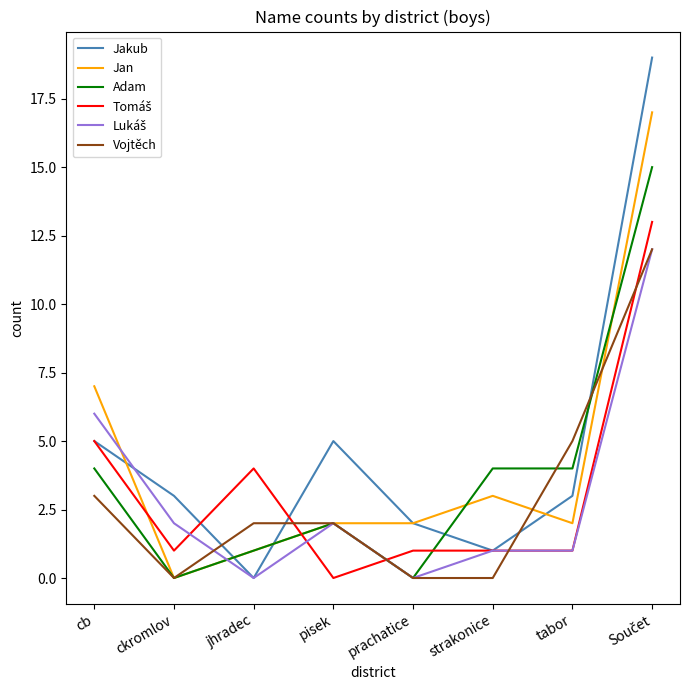

What is the total value across all series at pisek?

13